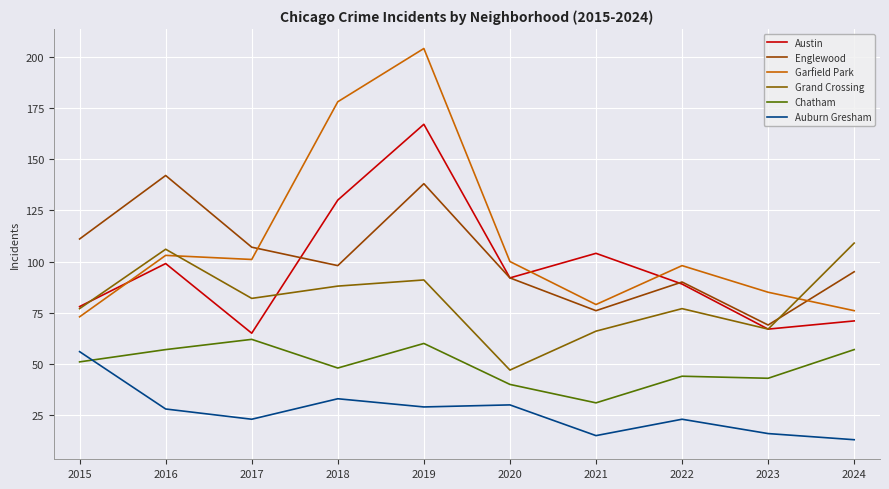

What is the value of the Chatham point at the 7th from the left?

31